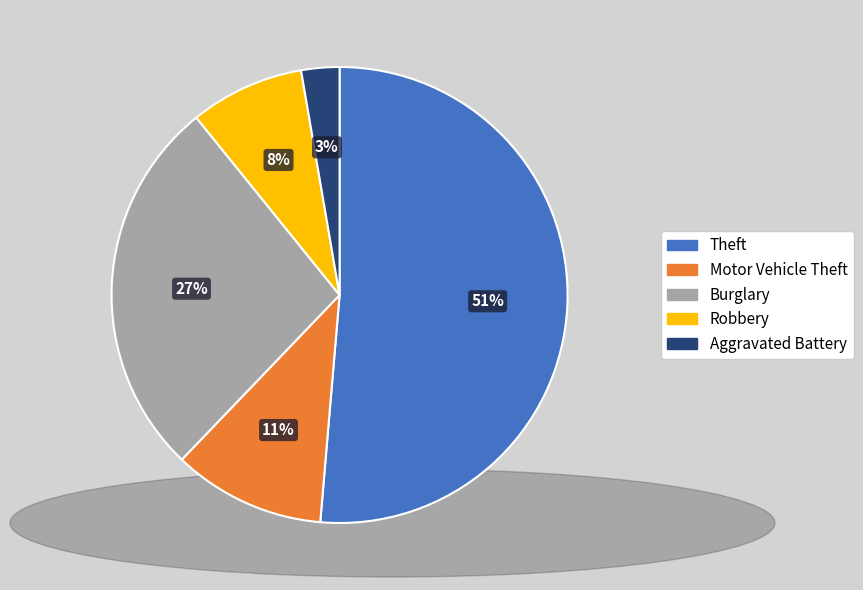

What percentage is the Motor Vehicle Theft slice, to the nearest percent?

11%